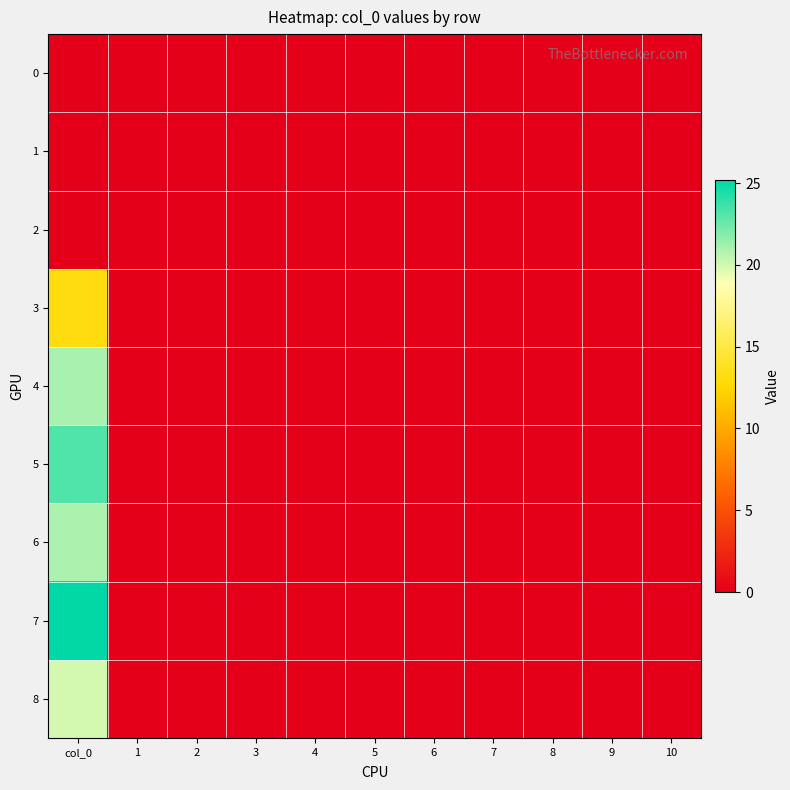

Which series changed the most between col_0 and 8?

7